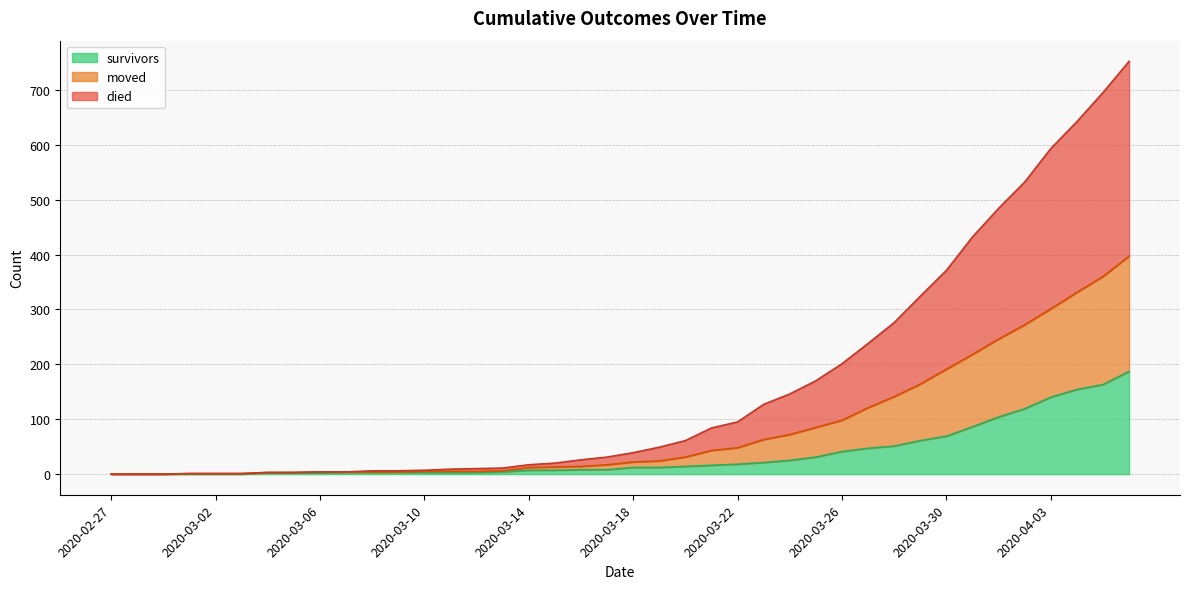

True or false: died and survivors cross at least once.

False